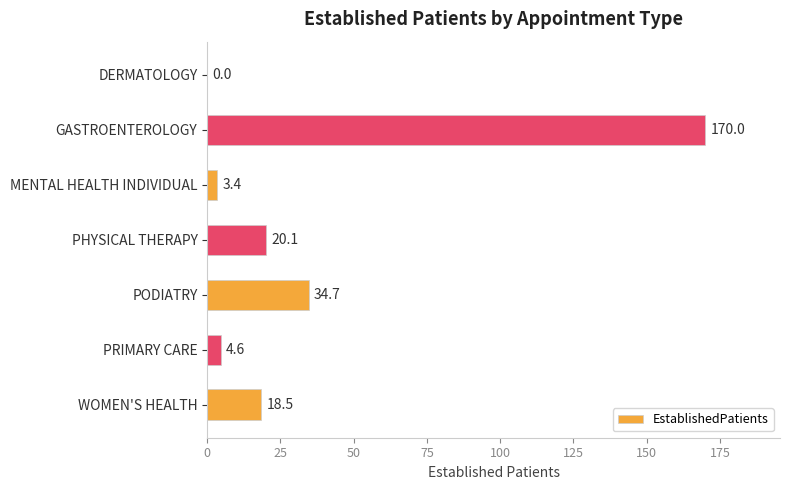

Approximately how many times larger is the value at GASTROENTEROLOGY compared to MENTAL HEALTH INDIVIDUAL?

50.0